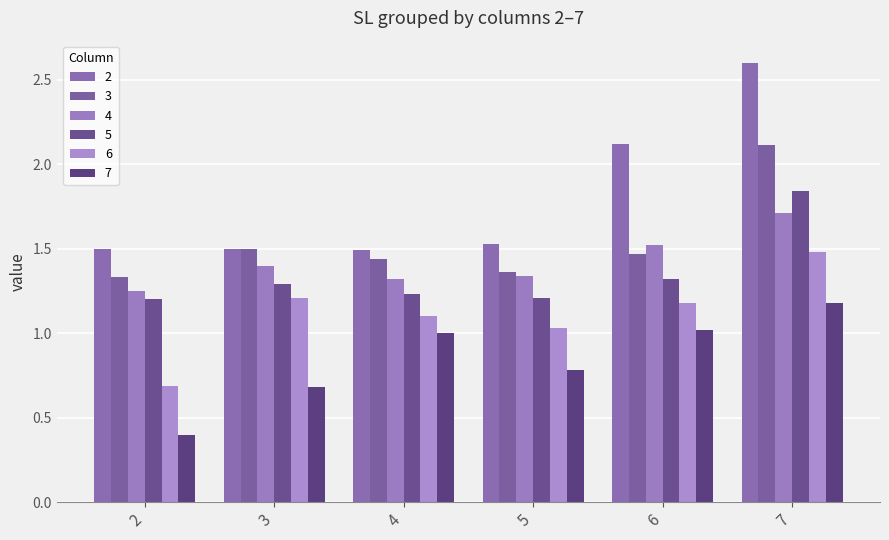

What is the sum of the 4 values at 7 and 4?

3.0